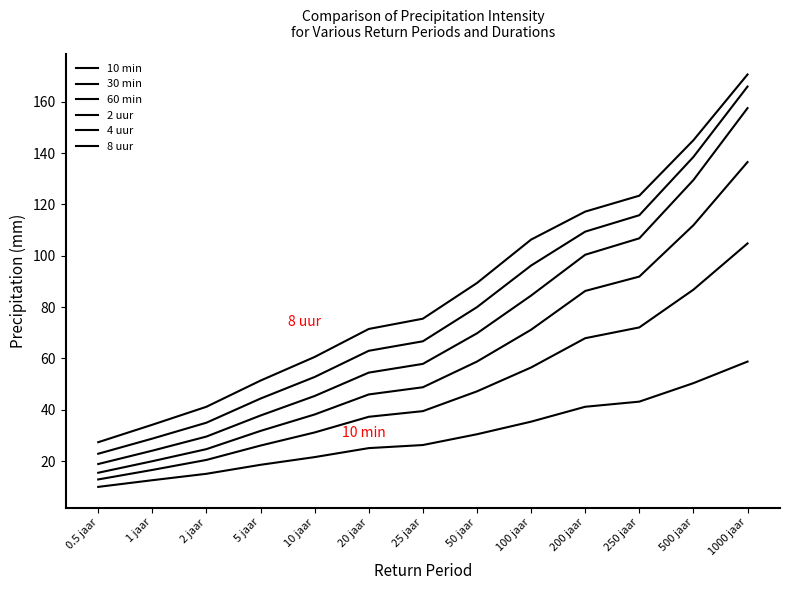

Reading right to left, transcribe all the data shown in this chart.

10 min: 1000 jaar=58.8	500 jaar=50.4	250 jaar=43.2	200 jaar=41.2	100 jaar=35.4	50 jaar=30.5	25 jaar=26.3	20 jaar=25.1	10 jaar=21.6	5 jaar=18.6	2 jaar=15.1	1 jaar=12.6	0.5 jaar=10.0
30 min: 1000 jaar=104.8	500 jaar=86.8	250 jaar=72.1	200 jaar=67.9	100 jaar=56.5	50 jaar=47.2	25 jaar=39.5	20 jaar=37.3	10 jaar=31.2	5 jaar=26.1	2 jaar=20.5	1 jaar=16.6	0.5 jaar=12.9
60 min: 1000 jaar=136.5	500 jaar=111.9	250 jaar=91.9	200 jaar=86.3	100 jaar=71.2	50 jaar=58.8	25 jaar=48.8	20 jaar=46.0	10 jaar=38.2	5 jaar=31.8	2 jaar=24.7	1 jaar=20.0	0.5 jaar=15.5
2 uur: 1000 jaar=157.5	500 jaar=129.5	250 jaar=106.8	200 jaar=100.4	100 jaar=84.5	50 jaar=69.8	25 jaar=57.9	20 jaar=54.5	10 jaar=45.4	5 jaar=37.8	2 jaar=29.6	1 jaar=24.1	0.5 jaar=18.9
4 uur: 1000 jaar=165.9	500 jaar=138.5	250 jaar=115.8	200 jaar=109.4	100 jaar=96.2	50 jaar=80.0	25 jaar=66.7	20 jaar=63.0	10 jaar=52.8	5 jaar=44.4	2 jaar=35.0	1 jaar=28.8	0.5 jaar=22.9
8 uur: 1000 jaar=170.6	500 jaar=145.0	250 jaar=123.4	200 jaar=117.2	100 jaar=106.3	50 jaar=89.4	25 jaar=75.5	20 jaar=71.5	10 jaar=60.6	5 jaar=51.4	2 jaar=41.2	1 jaar=34.2	0.5 jaar=27.4